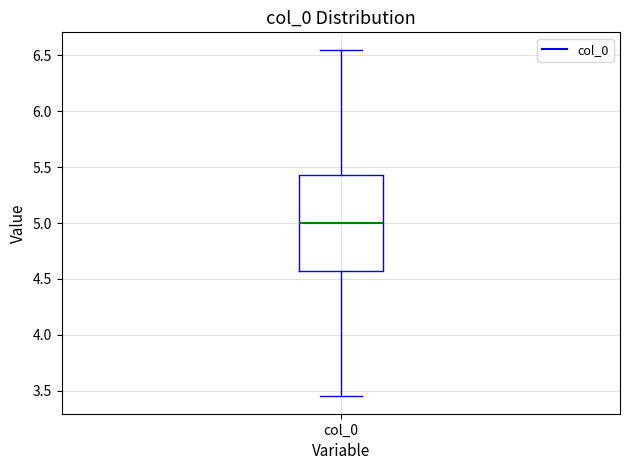

Transcribe this box plot: give where the median line is, the range the box spans, and where the two whiskers end, as read against the y-axis. The values are not printed on the chart, so give them approximately, as read against the axis.

median 5.00, box 4.55 to 5.45, whiskers 3.45 to 6.55